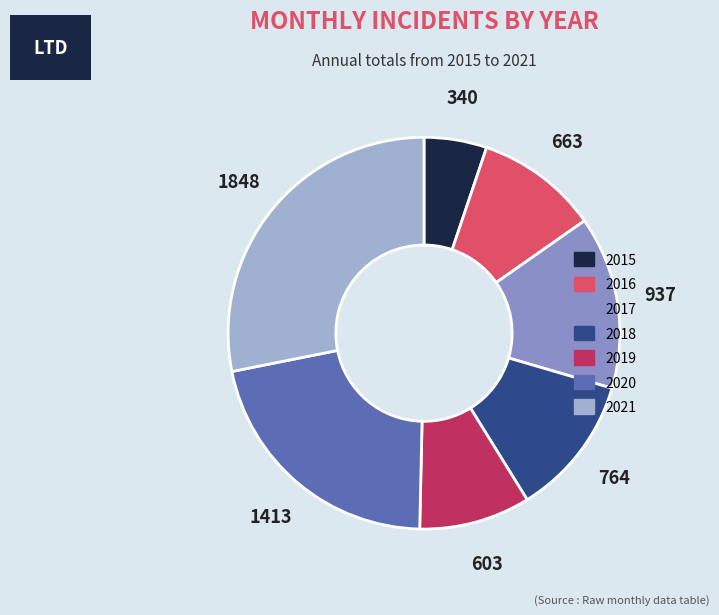

The 2015 slice represents 5% of the pie. True or false?

True